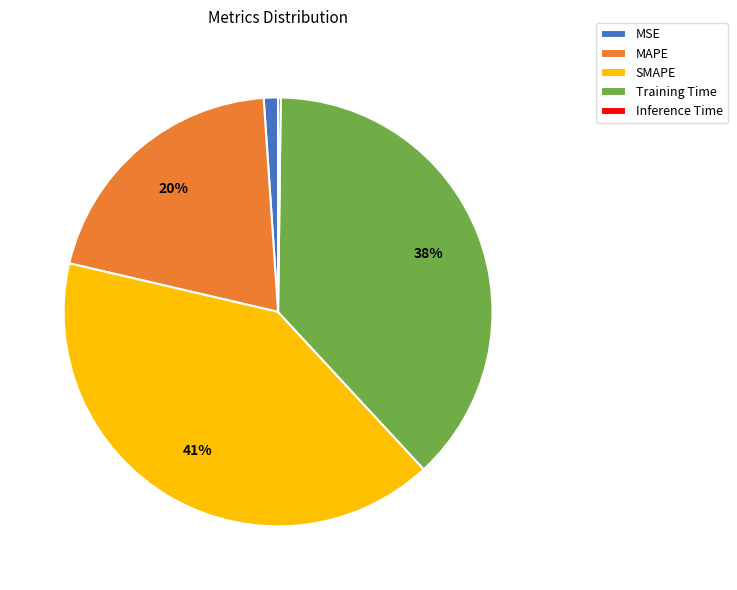

Does MSE represent more than half of the total?

No